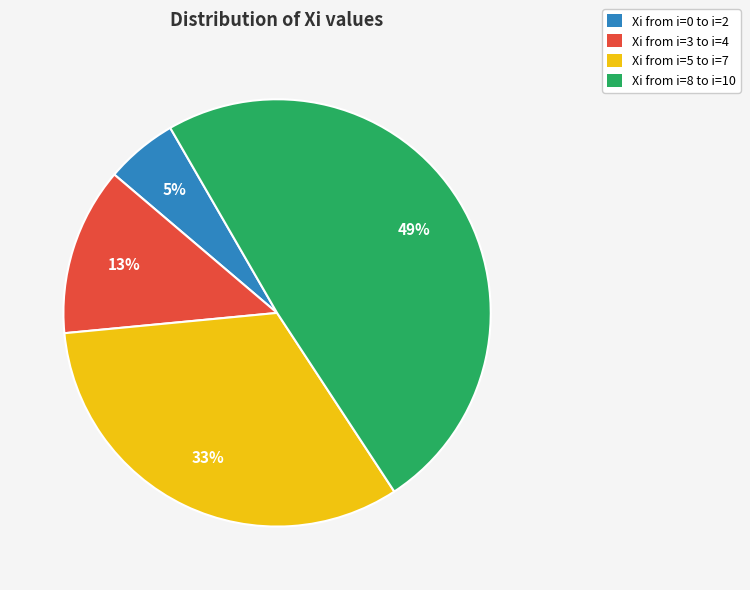

Does any single category account for the majority?

No